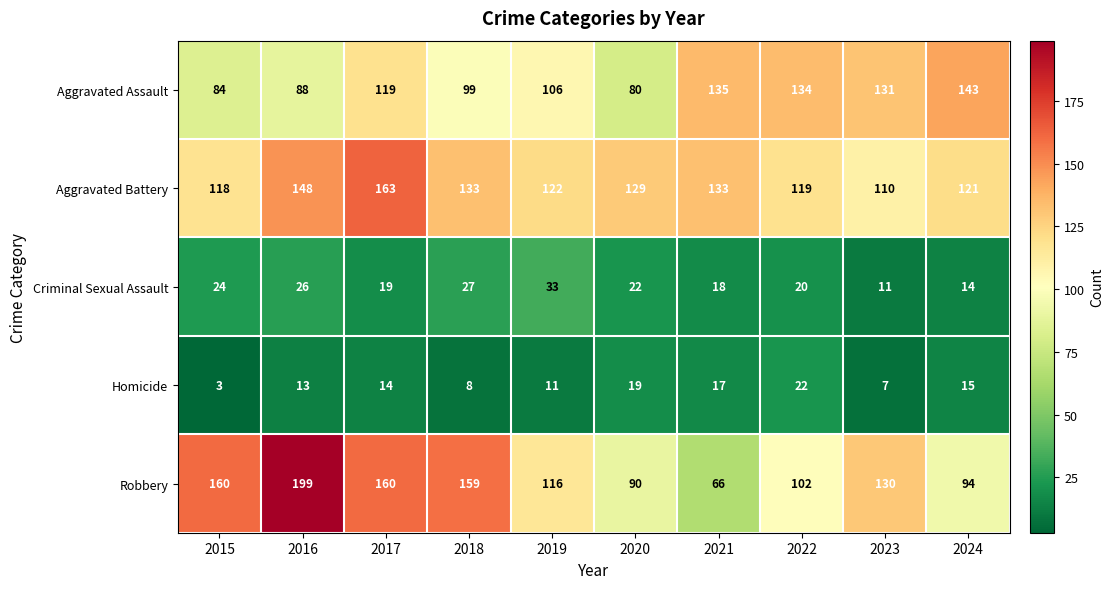

How many categories are shown in the chart?

10